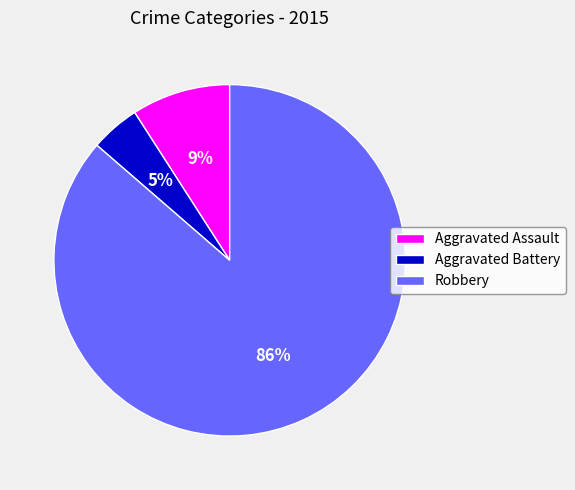

To the nearest percent, what is the average slice percentage?

33%